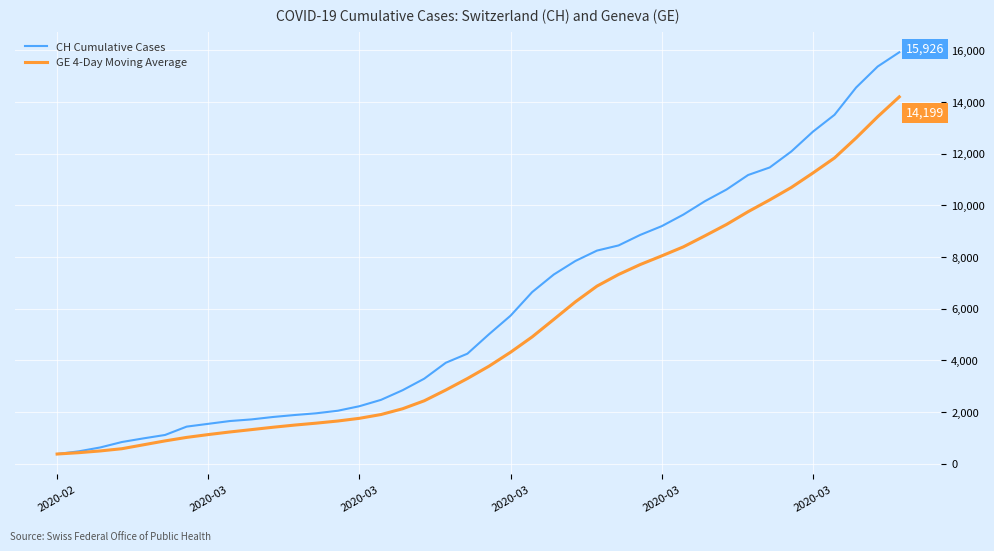

Which series has the largest total across all categories?

CH Cumulative Cases